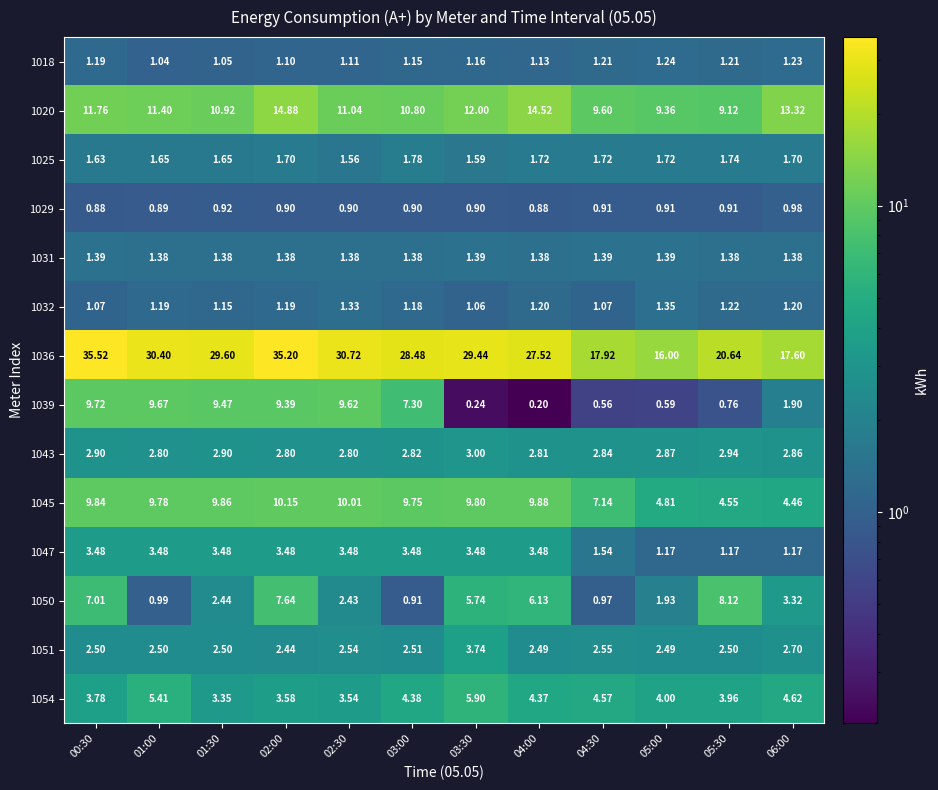

Which series changed the most between 00:30 and 02:30?

1036